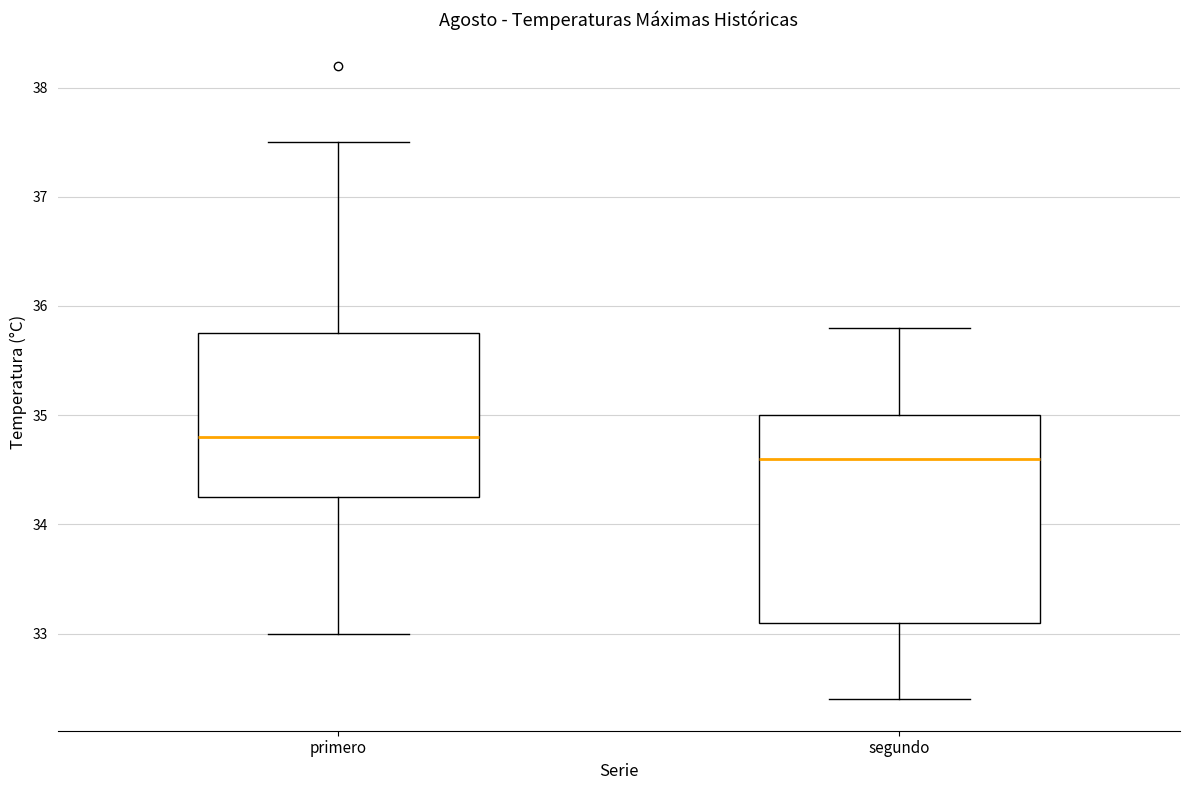

Reading left to right, read every box against the y-axis: the position of its median line, the range the box covers, and the ends of its whiskers. The values are not printed on the chart, so give them approximately, as read against the axis.

primero: median 34.8, box 34.3 to 35.8, whiskers 33.0 to 37.5
segundo: median 34.6, box 33.1 to 35.0, whiskers 32.4 to 35.8